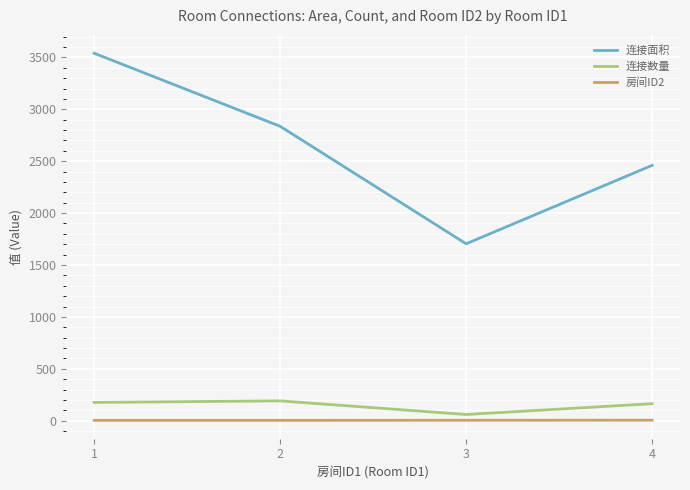

The value of 连接面积 at 2 is 4633.3. True or false?

False